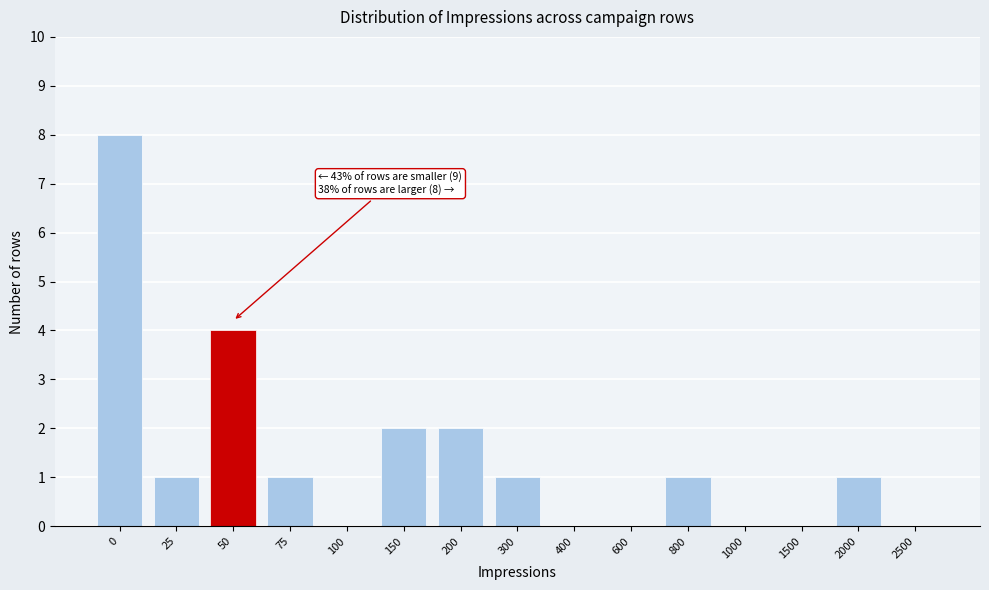

Reading left to right, extract all data points from this chart.

0=8	25=1	50=4	75=1	100=0	150=2	200=2	300=1	400=0	600=0	800=1	1000=0	1500=0	2000=1	2500=0